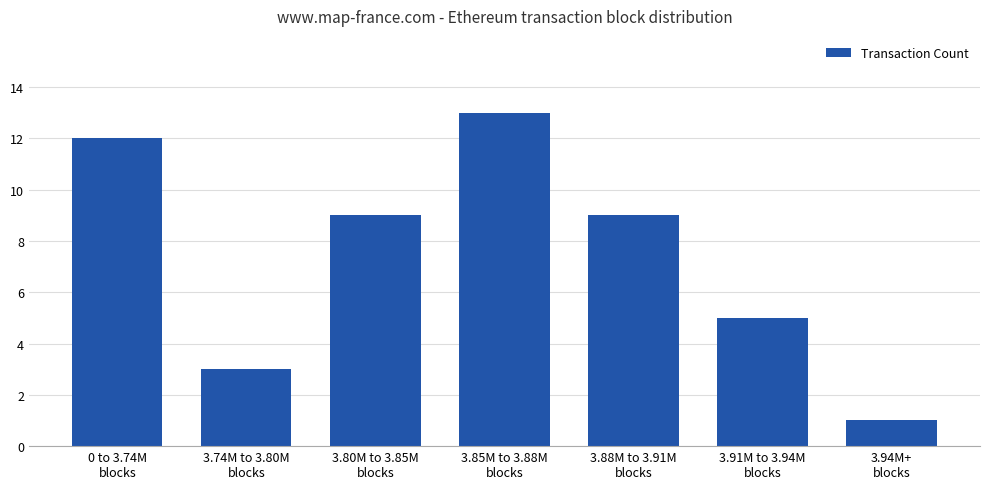

What is the greatest value displayed?

13